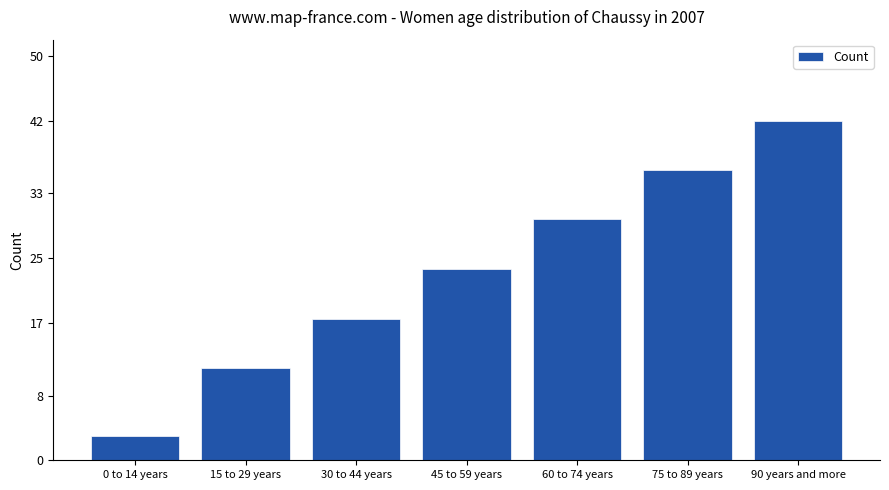

How many values are below 23?

3